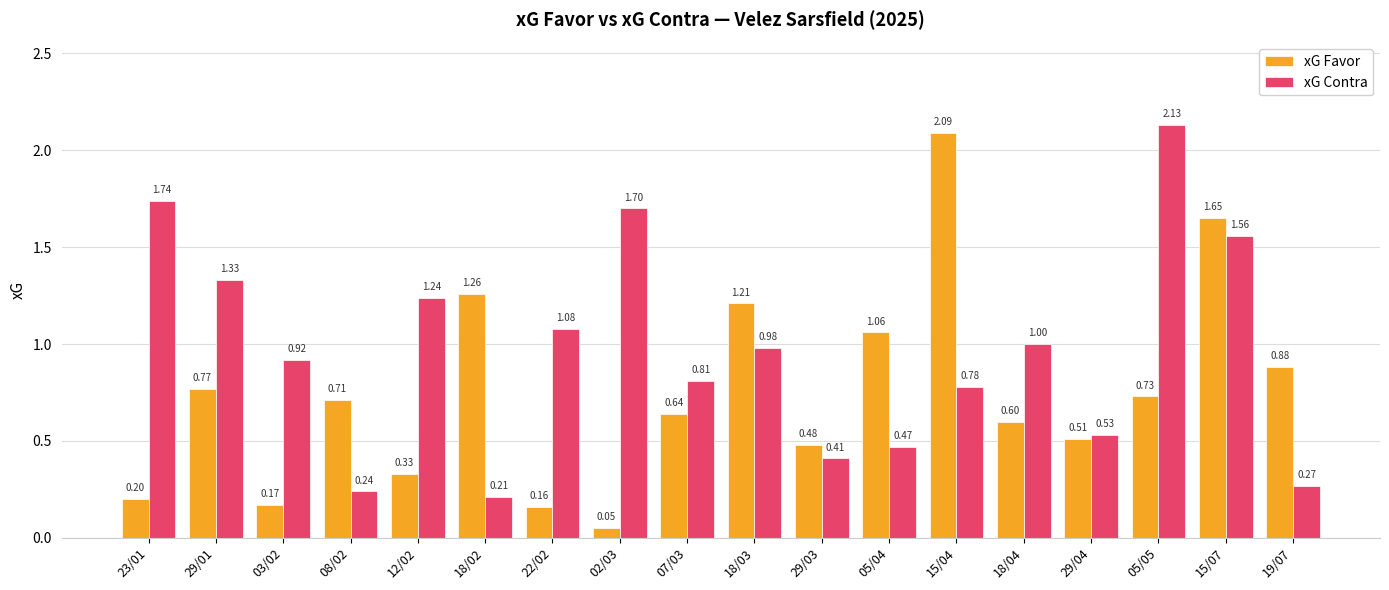

Does the chart contain stacked bars?

No